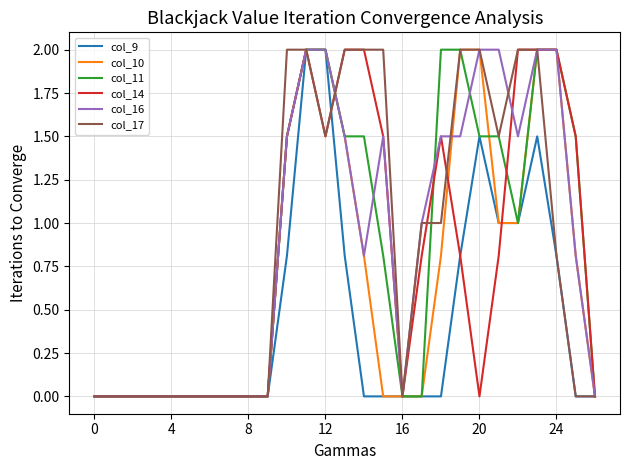

What is the highest value of the col_17 series?

2.0